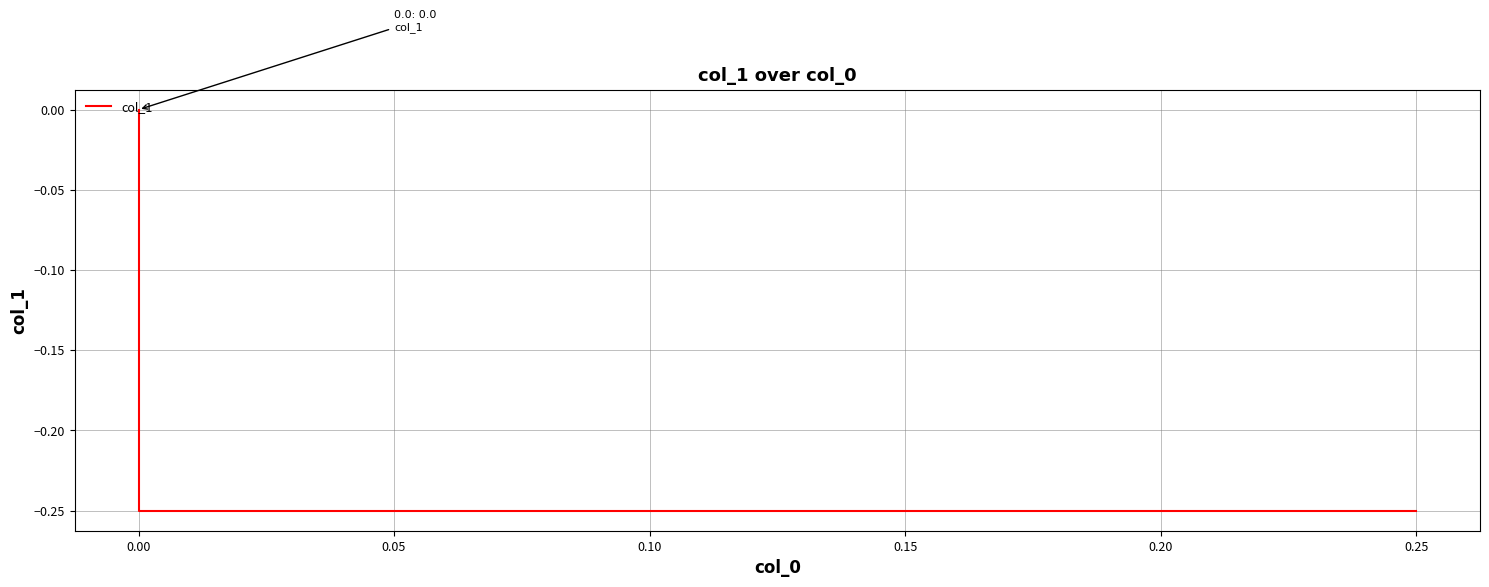

What is the difference between the maximum and second lowest values?

0.2